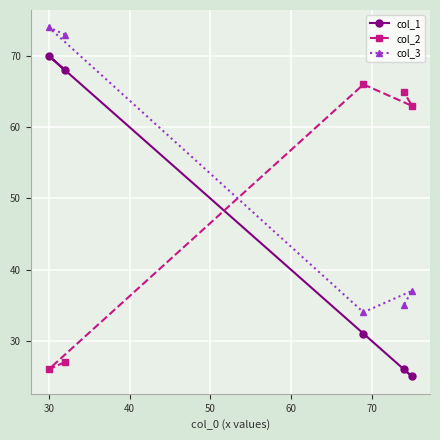

How many lines are shown in the chart?

3